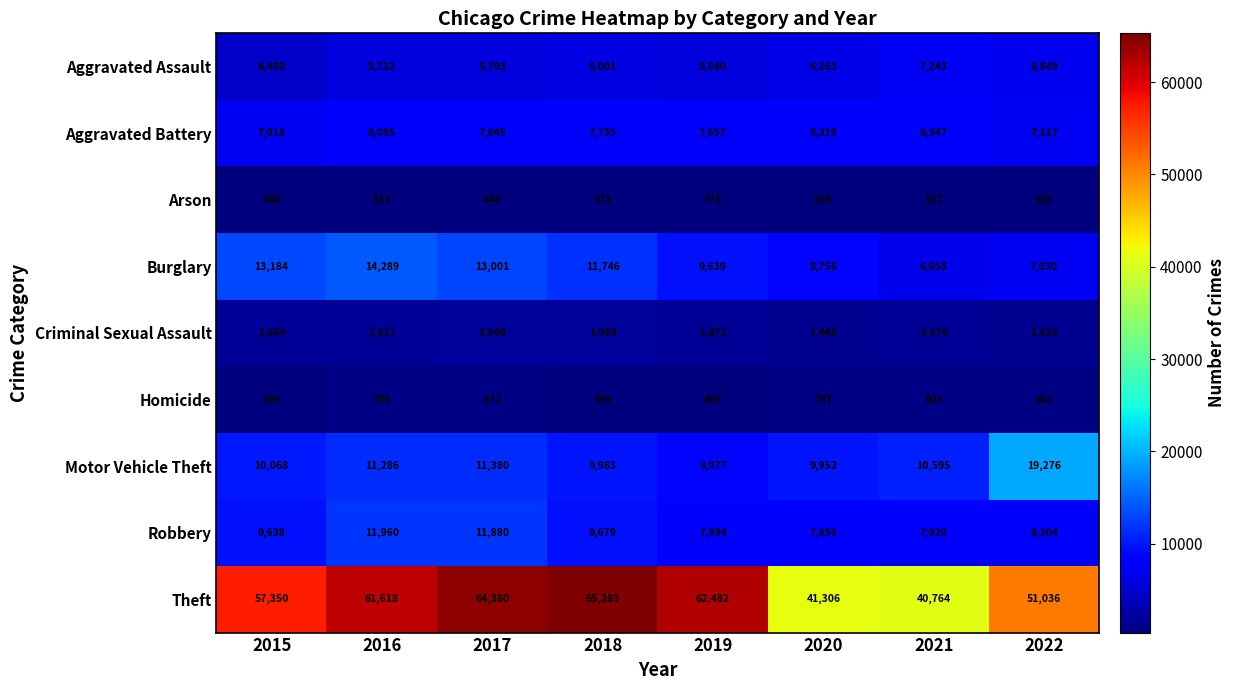

Rank the categories by Criminal Sexual Assault value from lowest to highest.

2020, 2022, 2015, 2021, 2016, 2019, 2017, 2018